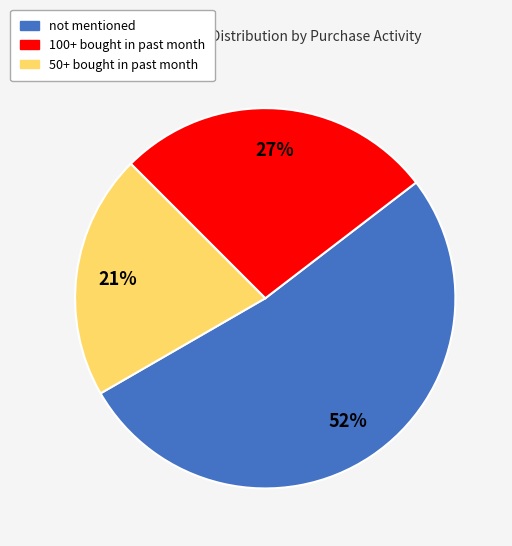

To the nearest percent, what portion does not mentioned represent?

52%